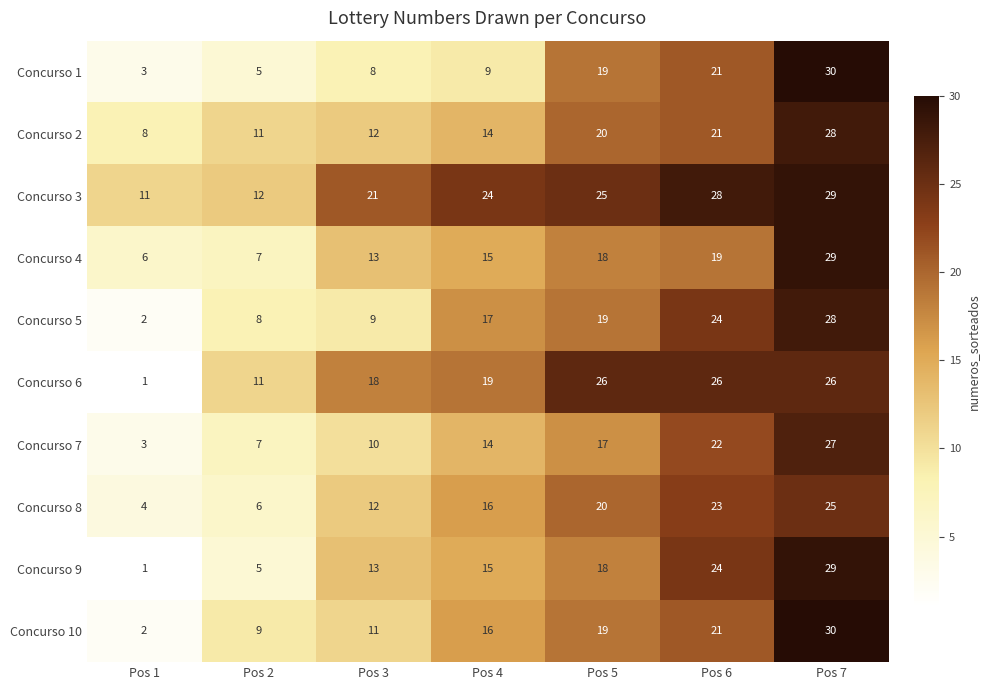

The Concurso 2 series shows 6 at Pos 3. True or false?

False